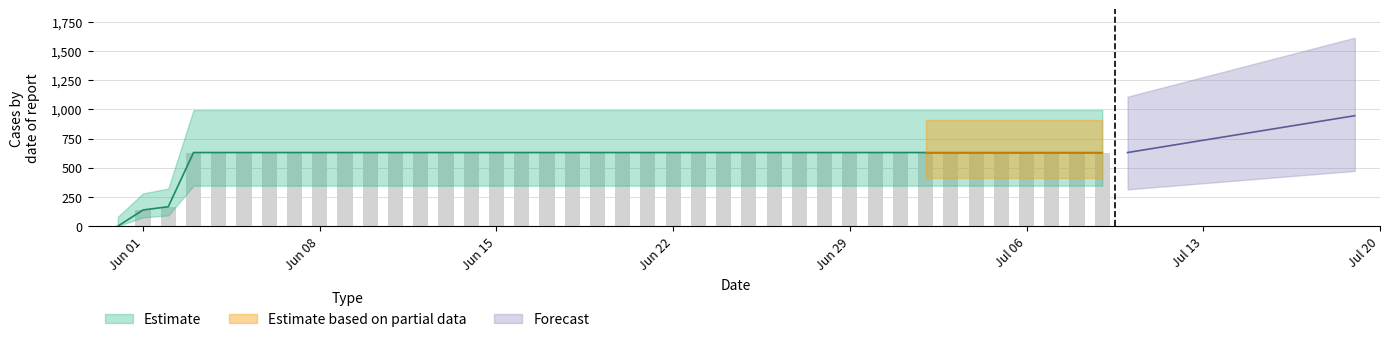

The chart shows a value of 949 at 2020-06-11. True or false?

False